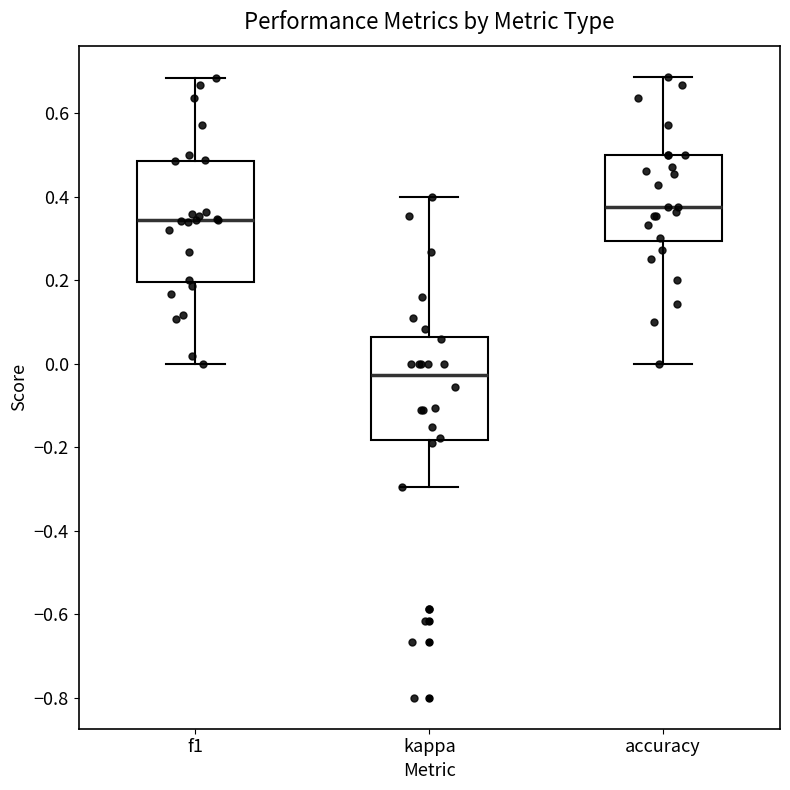

Reading left to right, transcribe this box plot: for each box, give where its median line is, the range the box spans, and where its two whiskers end, as read against the y-axis. The values are not printed on the chart, so give them approximately, as read against the axis.

f1: median 0.34, box 0.20 to 0.48, whiskers 0.00 to 0.68
kappa: median -0.02, box -0.18 to 0.06, whiskers -0.30 to 0.40
accuracy: median 0.38, box 0.30 to 0.50, whiskers 0.00 to 0.68